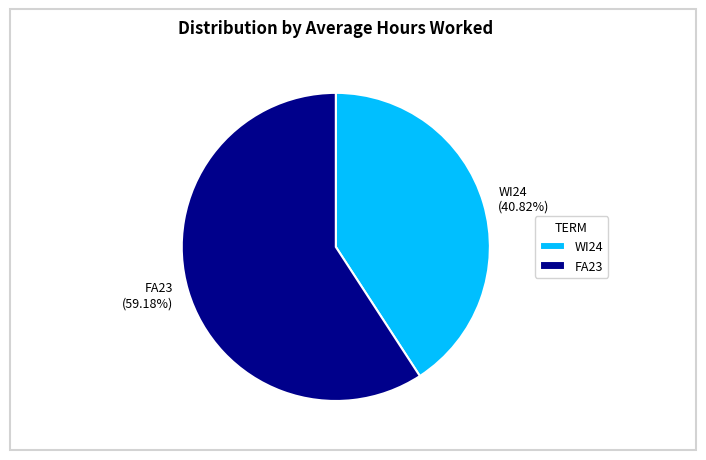

To the nearest percent, what portion does FA23 represent?

59%